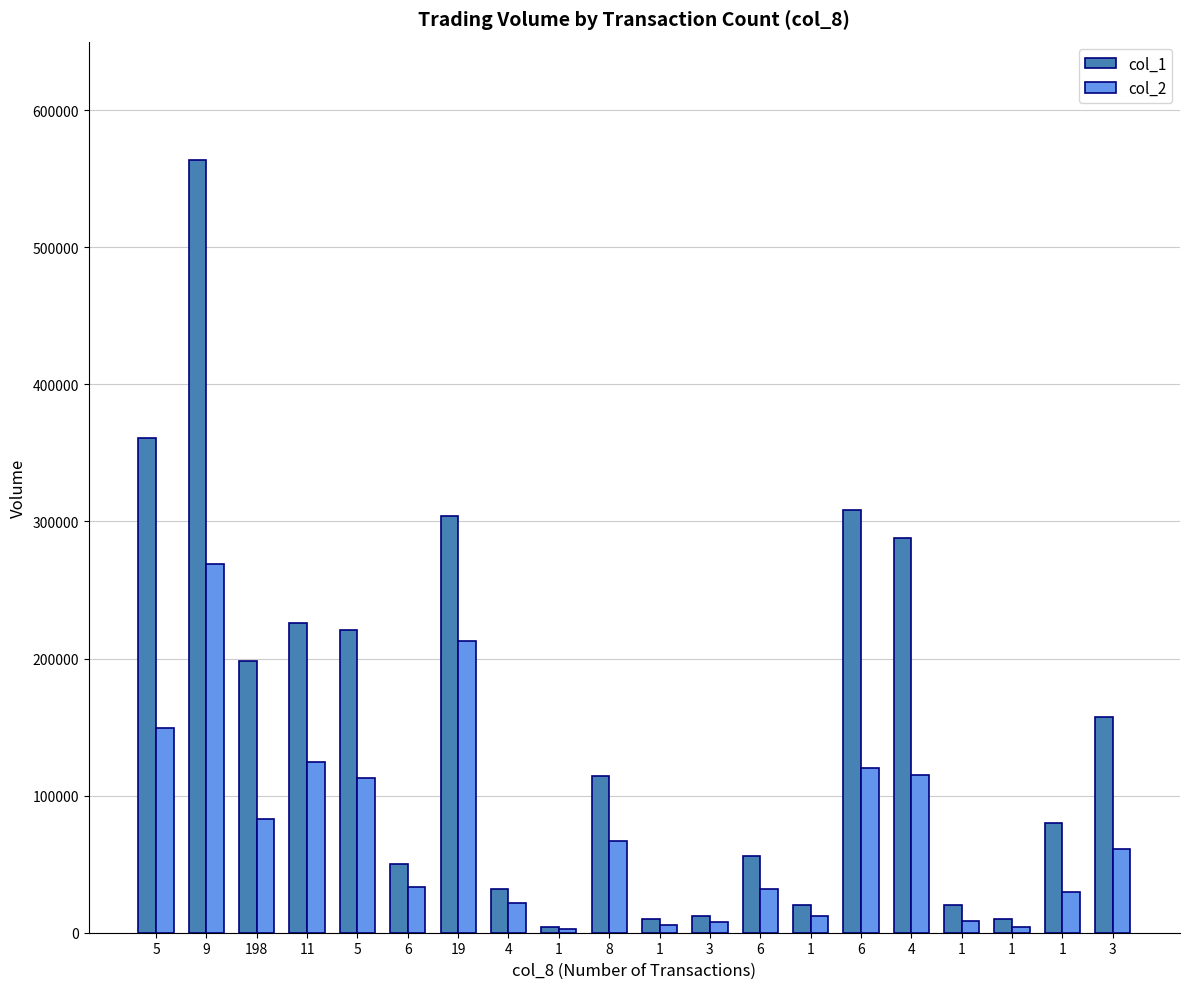

How many bars are there in each group?

2